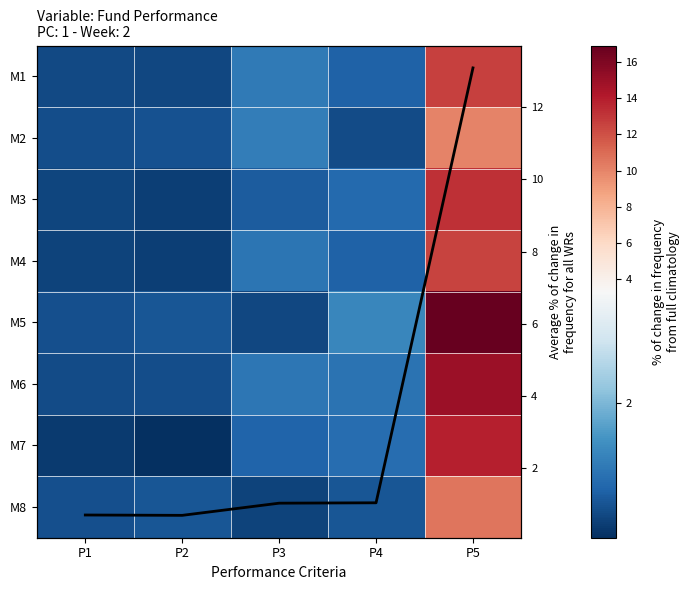

What is the sum of the M6 values at P5 and P3?

16.1